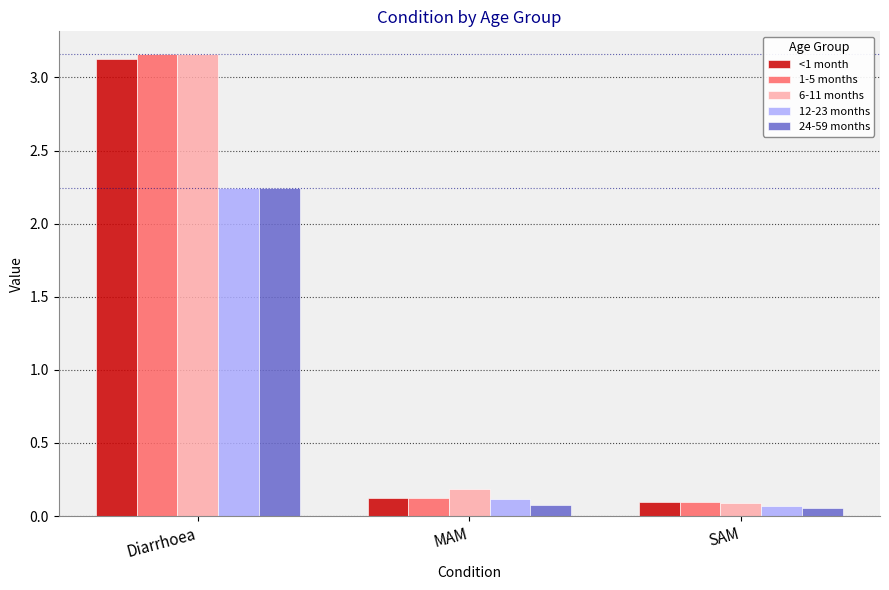

Where is 6-11 months nearest to the value 1?

MAM